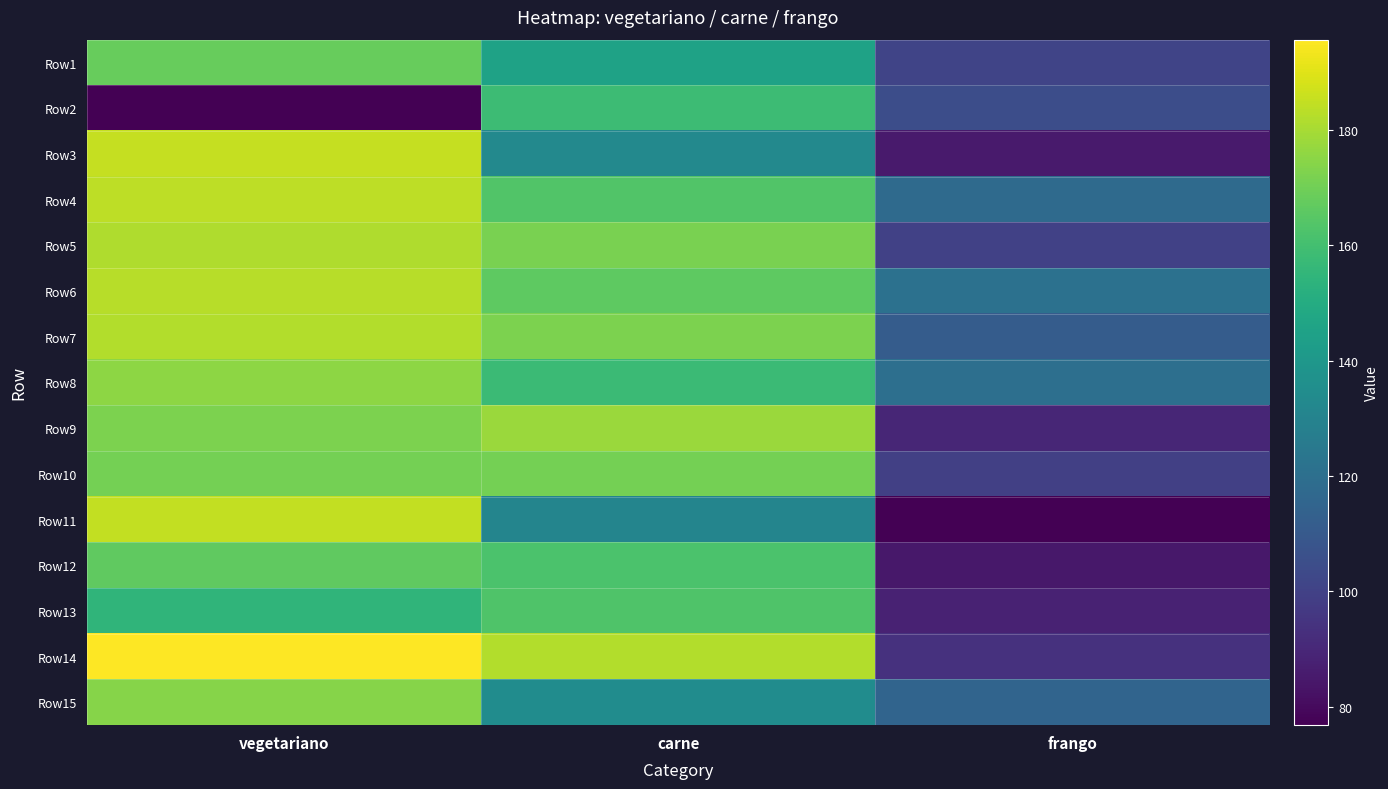

What is the total value across all series at carne?

2389.0